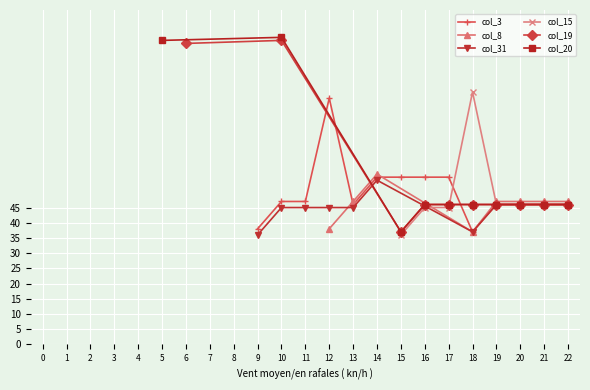

Rank the series by their maximum value, from lowest to highest.

col_31, col_8, col_3, col_15, col_19, col_20